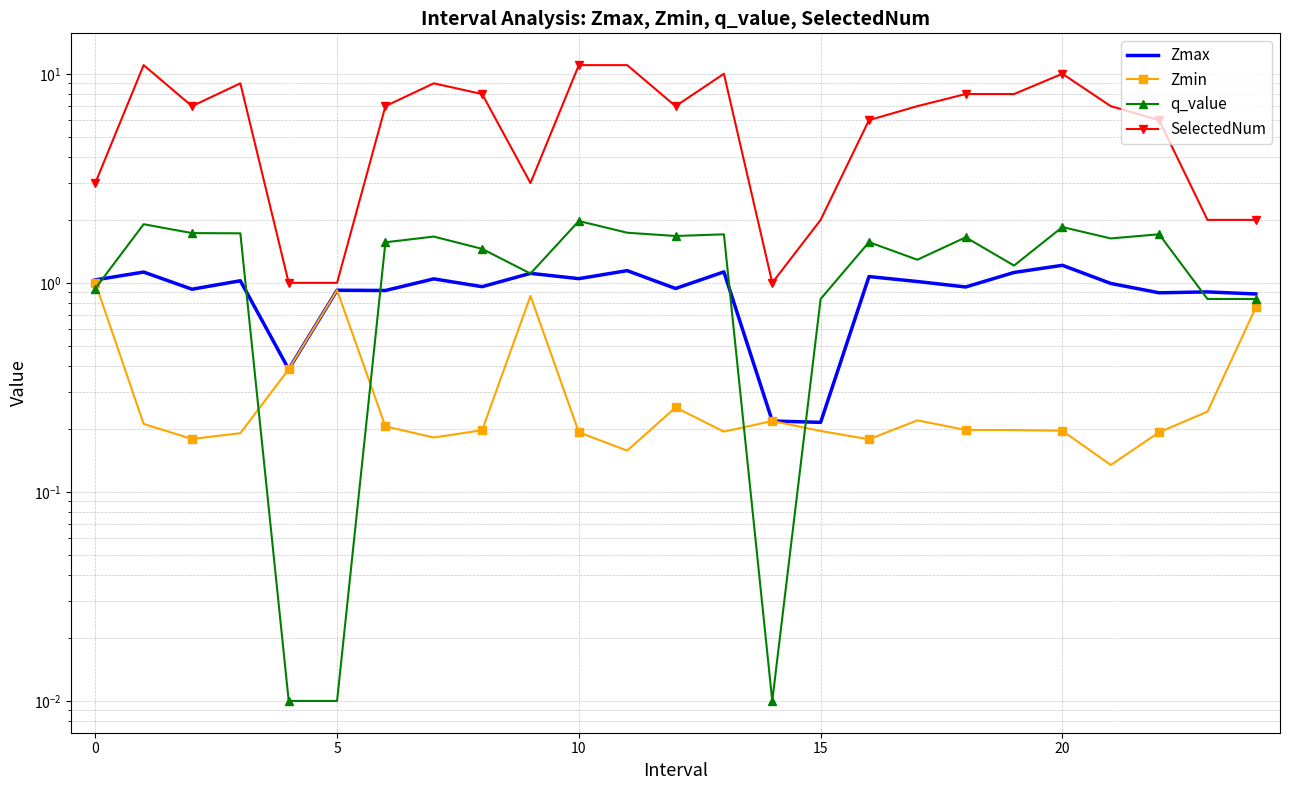

Count the SelectedNum values in the range 3 to 9.

14